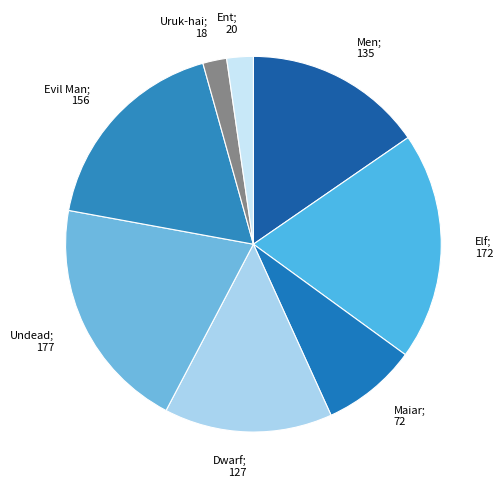

Do Elf; 172 and Dwarf; 127 together represent more than half of the pie?

No